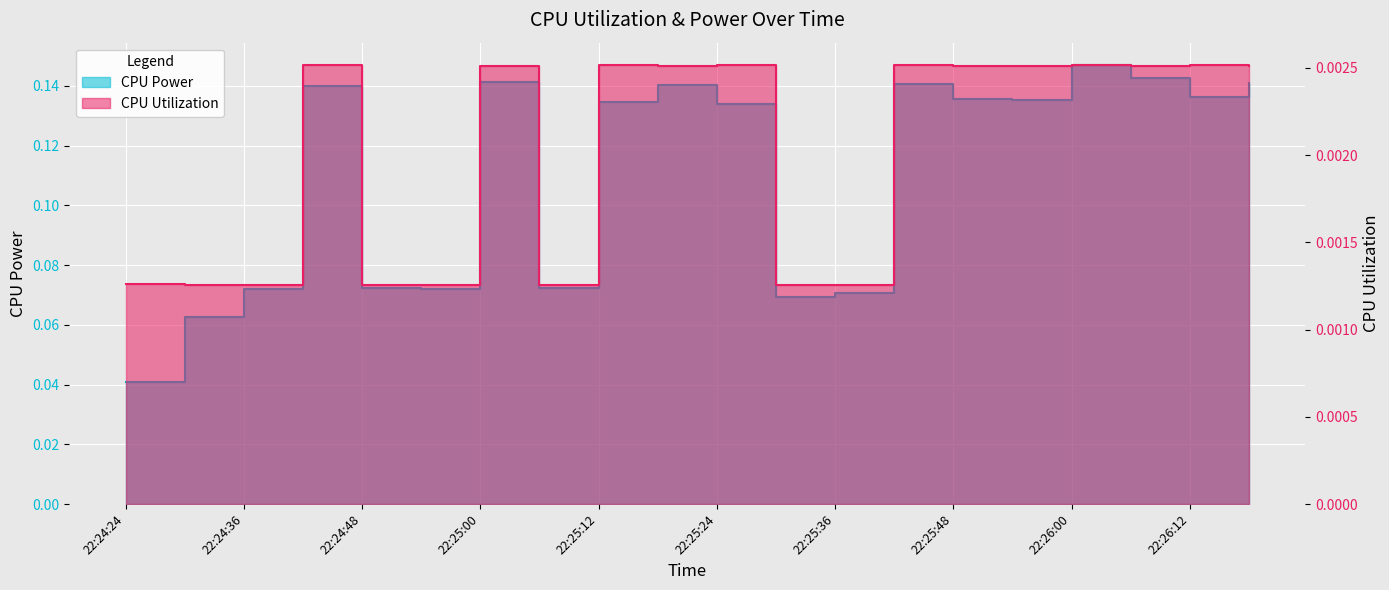

True or false: CPU Utilization and CPU Power intersect in this chart.

False